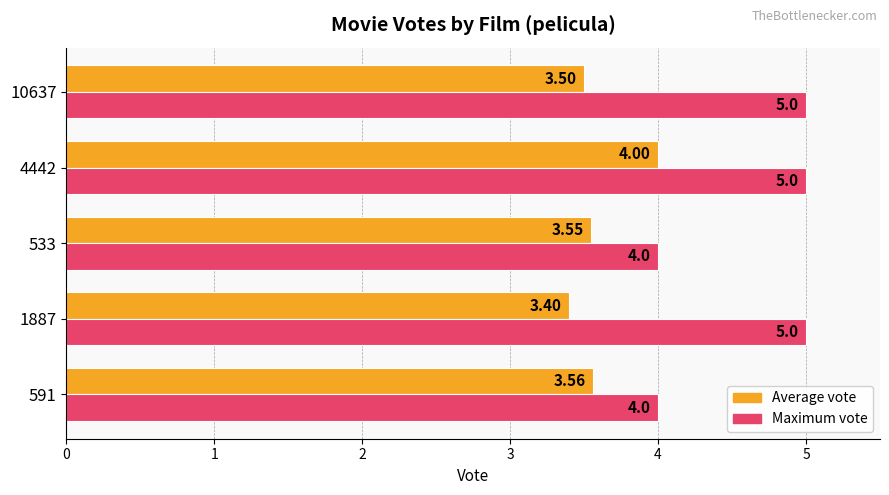

List the labels in order of Average vote value, largest first.

4442, 591, 533, 10637, 1887